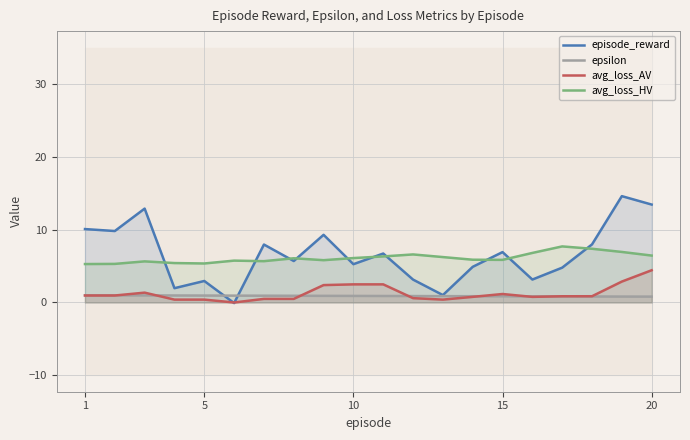

Reading right to left, transcribe all the data shown in this chart.

episode_reward: 13.4	14.6	8.0	4.8	3.1	6.9	4.9	1.0	3.1	6.7	5.3	9.3	5.7	8.0	-0.1	3.0	2.0	12.9	9.8	10.1
epsilon: 0.8	0.8	0.8	0.8	0.8	0.9	0.9	0.9	0.9	0.9	0.9	0.9	0.9	0.9	0.9	1.0	1.0	1.0	1.0	1.0
avg_loss_AV: 4.4	2.9	0.9	0.9	0.8	1.2	0.8	0.4	0.6	2.5	2.5	2.4	0.5	0.5	0.0	0.4	0.4	1.4	1.0	1.0
avg_loss_HV: 6.4	6.9	7.4	7.7	6.8	5.9	5.9	6.2	6.6	6.3	6.1	5.8	6.1	5.7	5.7	5.4	5.4	5.6	5.3	5.3